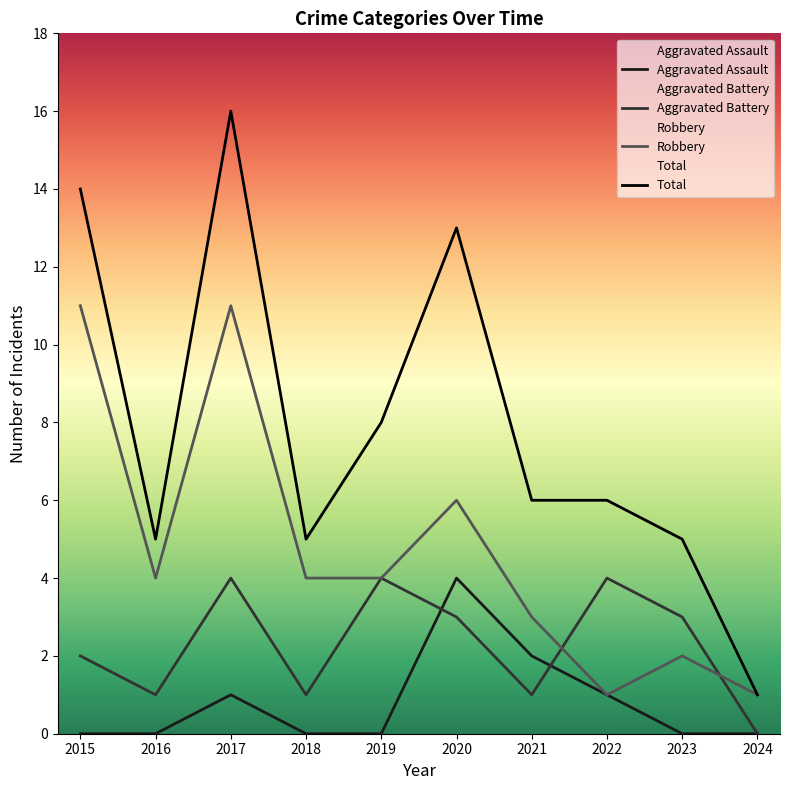

Rank the series by their average value, from lowest to highest.

Aggravated Assault, Aggravated Battery, Robbery, Total